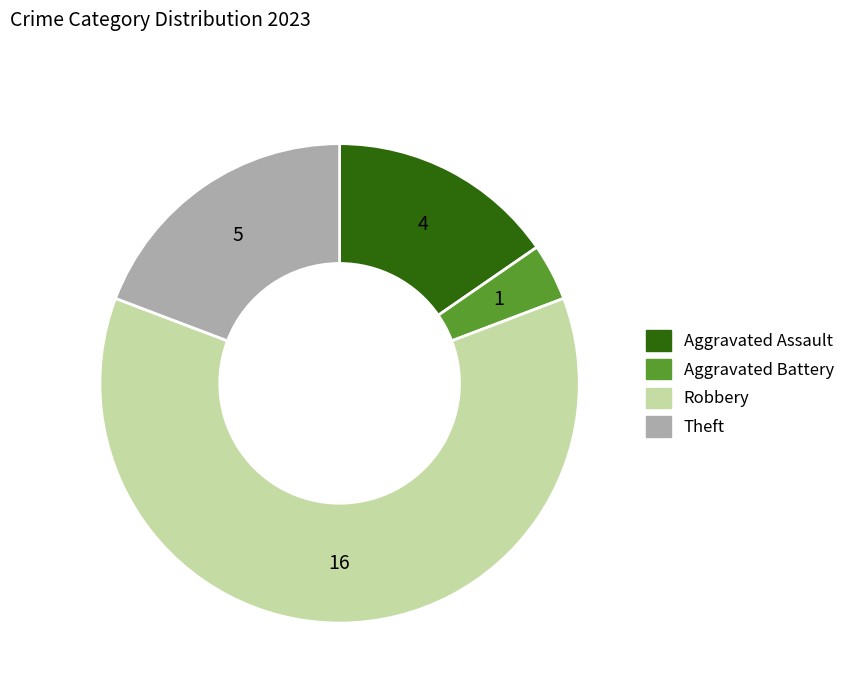

Approximately how many times larger is the value at Robbery compared to Aggravated Assault?

4.0